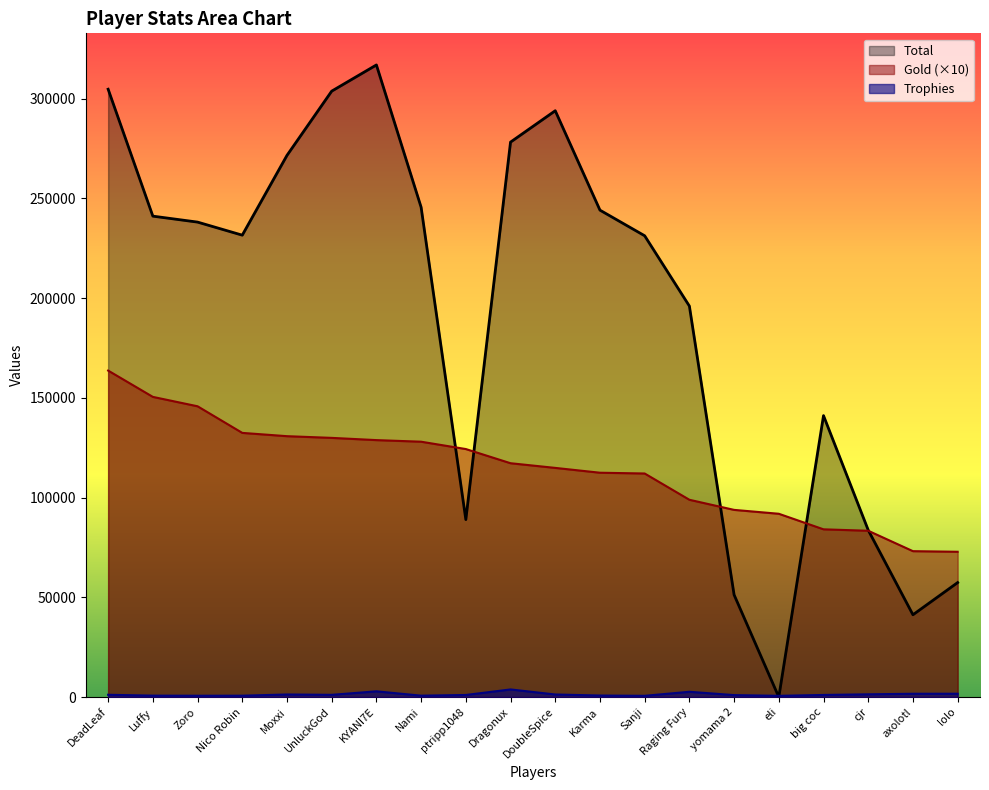

What is the label of the 6th point from the right?

yomama 2